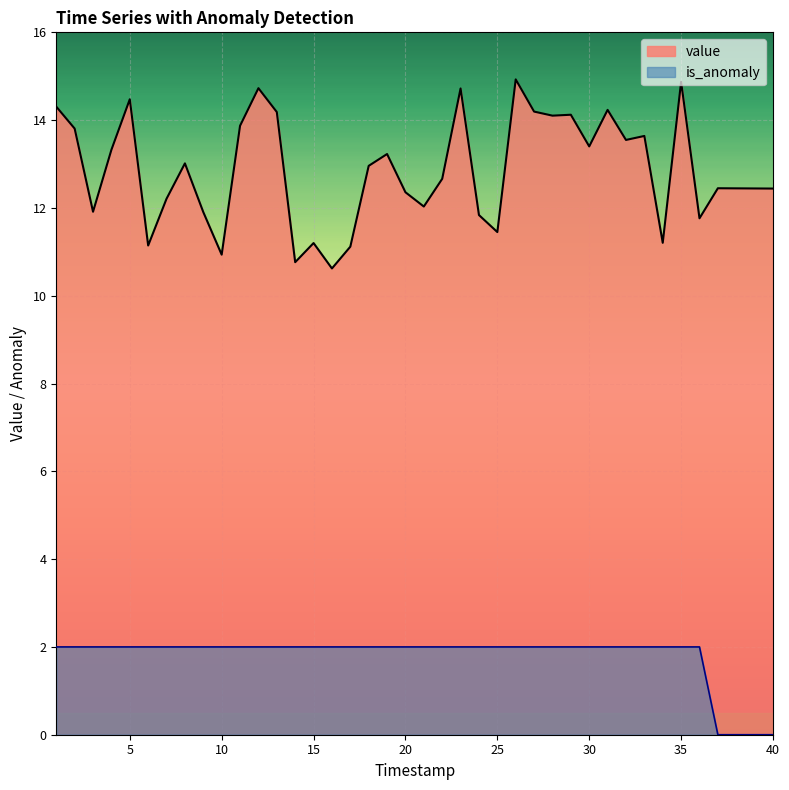

How many data points in is_anomaly are less than 2?

4